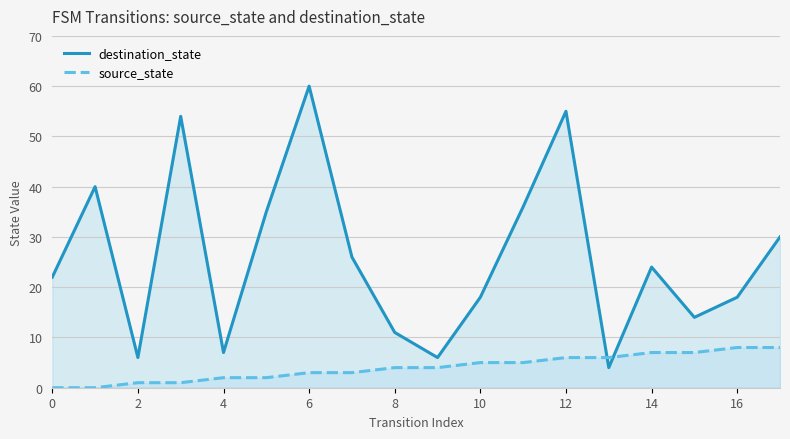

Which series has the widest spread of values?

destination_state